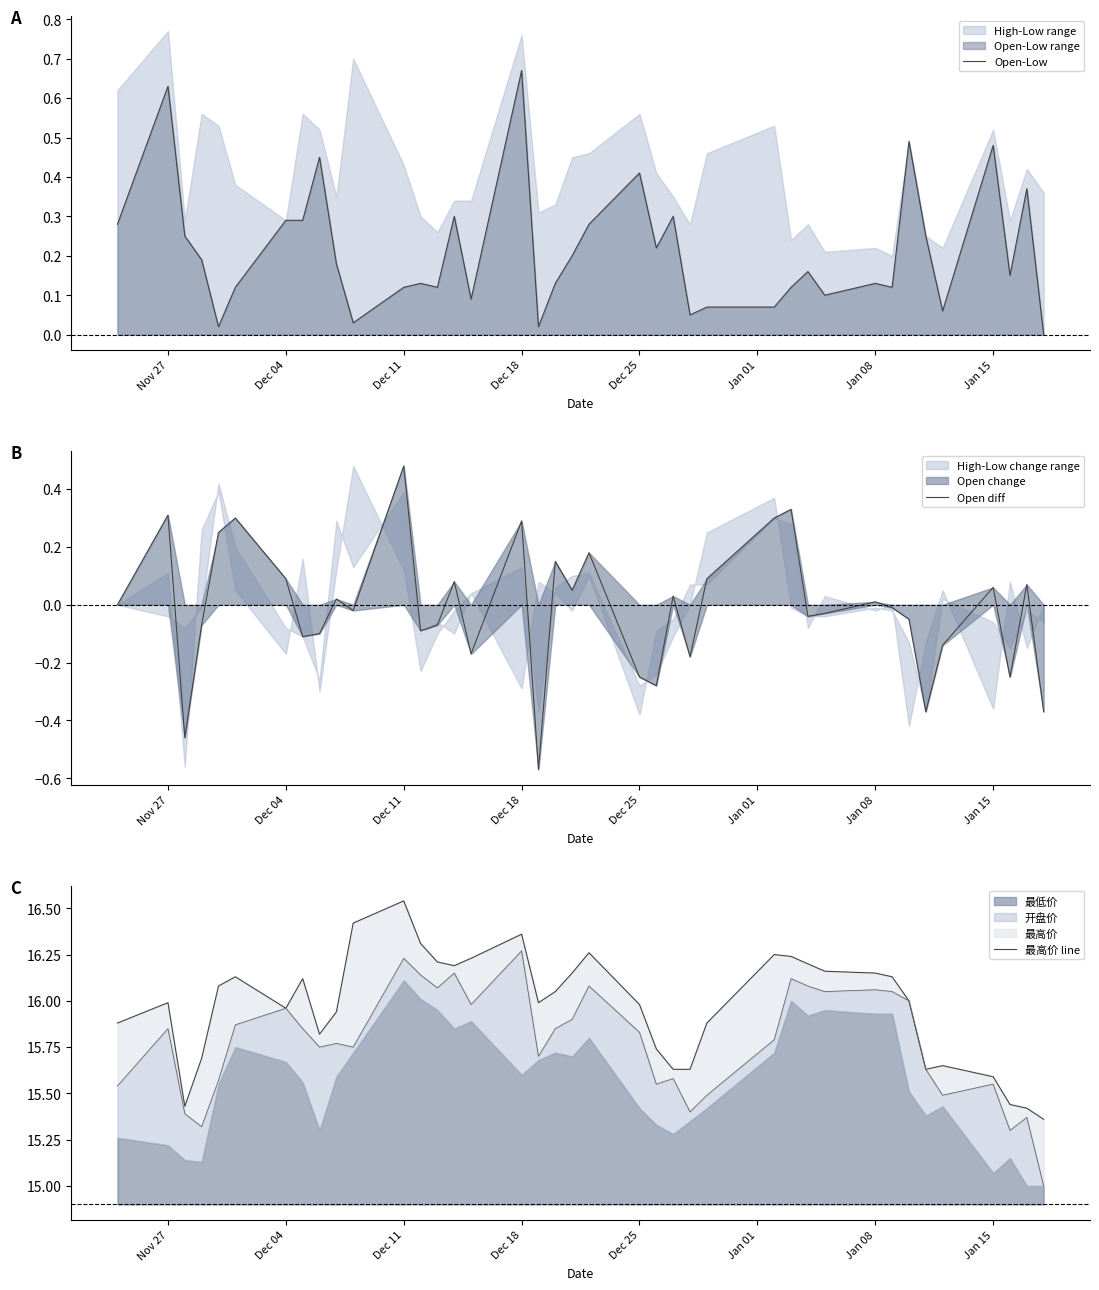

What is the smallest value displayed?

-0.6